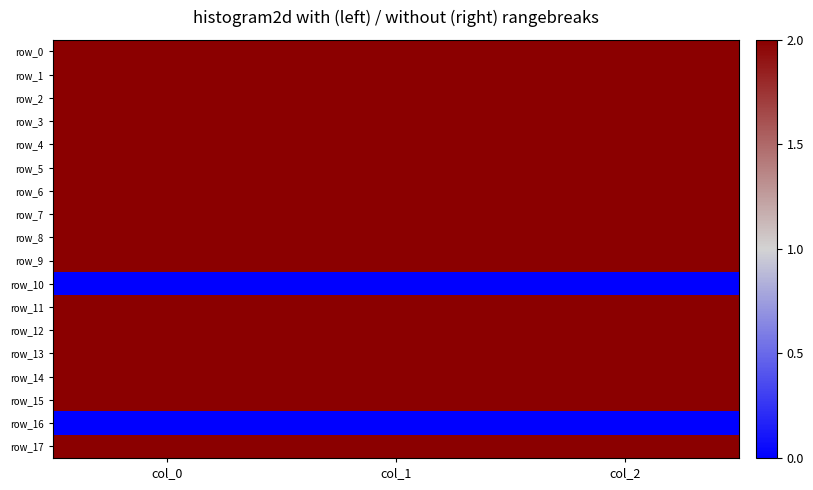

Reading left to right, list all the values displayed in this chart.

row_0: 976.7	621.0	2.0
row_1: 996.7	654.8	2.0
row_2: 946.7	631.1	2.0
row_3: 886.7	695.2	2.0
row_4: 826.7	718.9	2.0
row_5: 1046.7	675.0	2.0
row_6: 1066.7	745.9	2.0
row_7: 1013.3	810.0	2.0
row_8: 903.3	783.0	2.0
row_9: 820.0	715.5	2.0
row_10: 0.0	0.0	0.0
row_11: 973.3	810.0	2.0
row_12: 1040.0	742.5	2.0
row_13: 930.0	884.2	2.0
row_14: 973.3	604.1	2.0
row_15: 993.3	614.2	2.0
row_16: 0.0	0.0	0.0
row_17: 1036.7	614.2	2.0